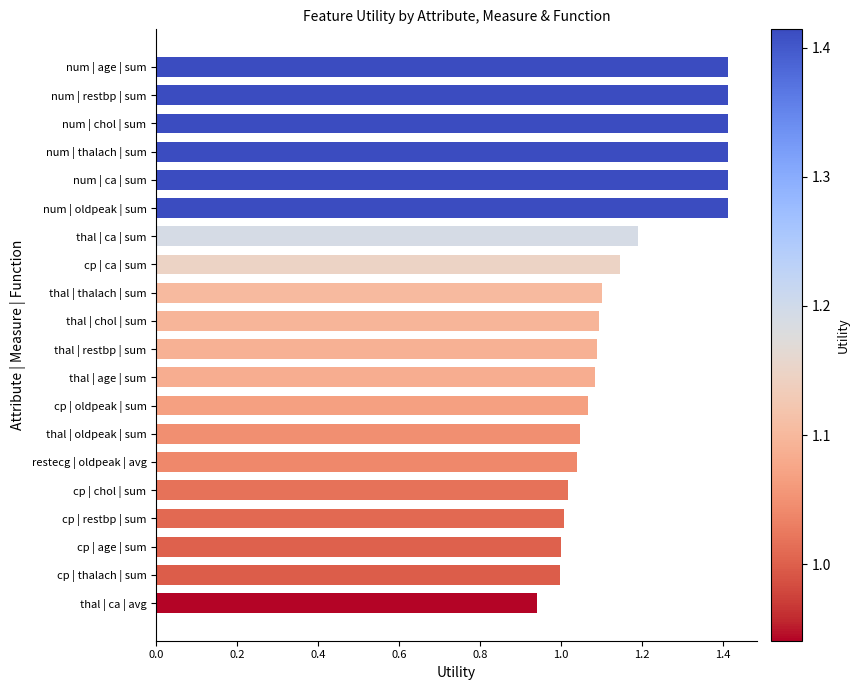

What is the change in value from num | thalach | sum to restecg | oldpeak | avg?

-0.4